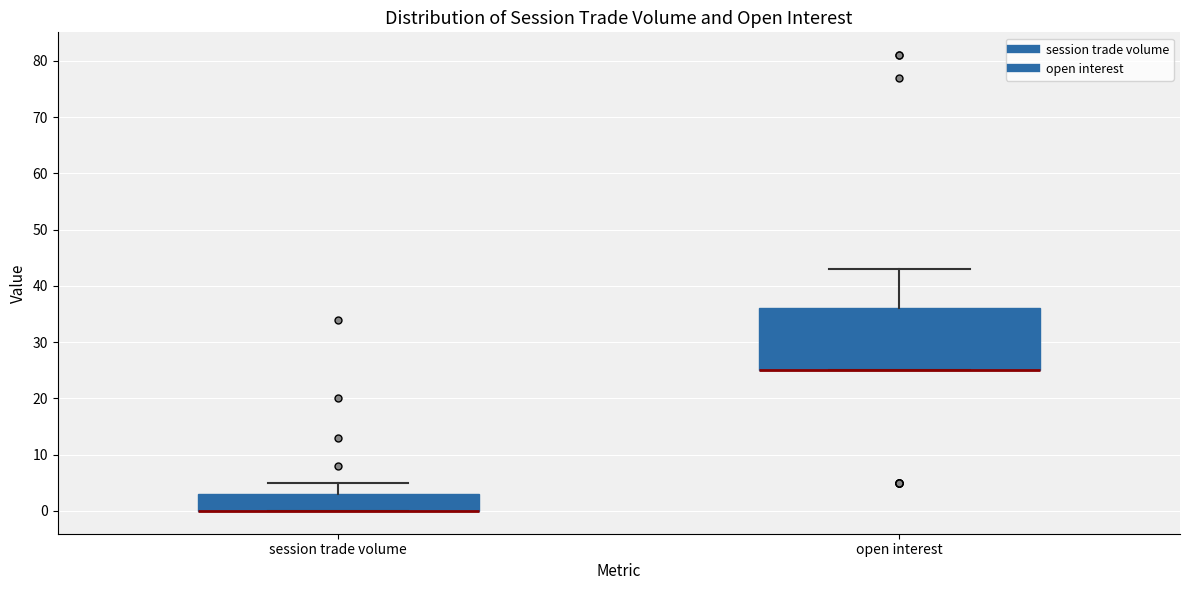

Where does the upper whisker of the box for session trade volume end on the y-axis? The values are not printed on the chart, so give them approximately, as read against the axis.

5